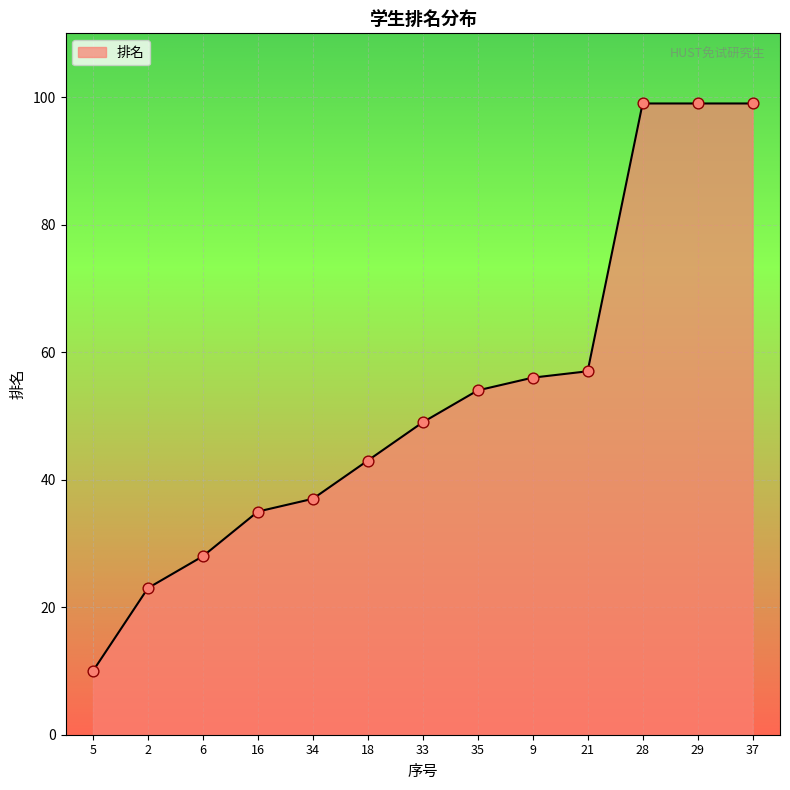

What is the change in value from 35 to 29?

+45